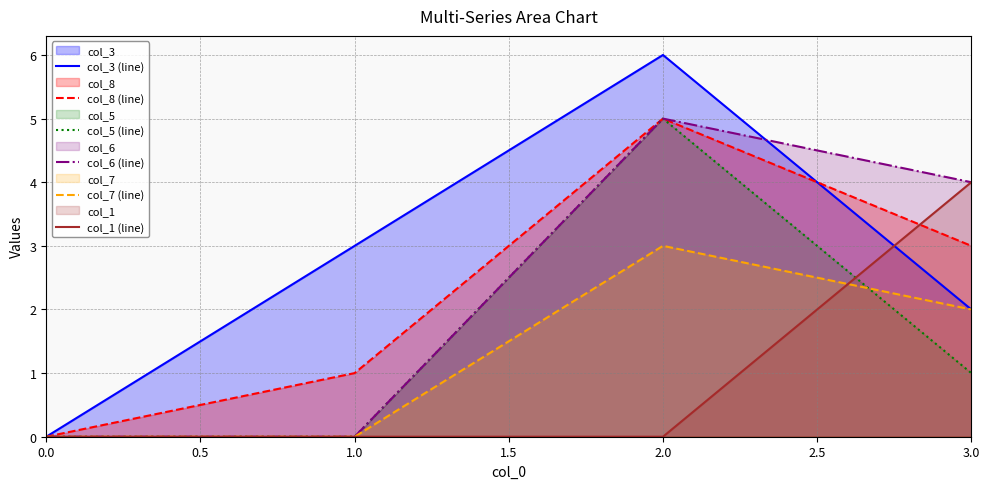

What is the highest value of the col_7 (line) series?

3